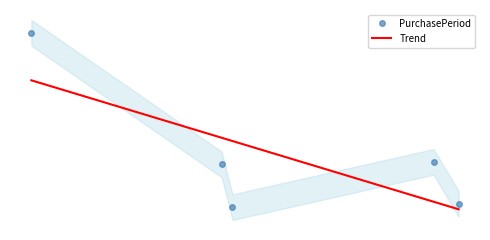

What is the difference between the maximum and minimum values?

204